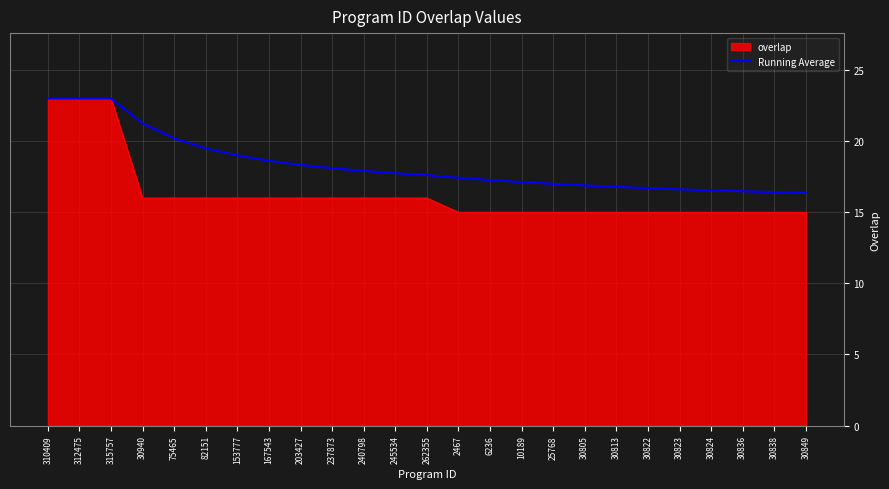

What is the greatest value displayed?

23.0